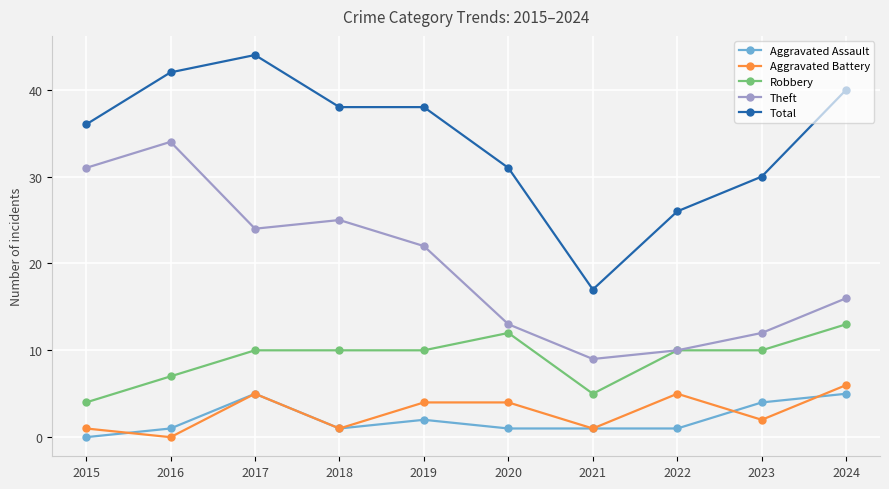

The value of Robbery at 2015 is 2. True or false?

False